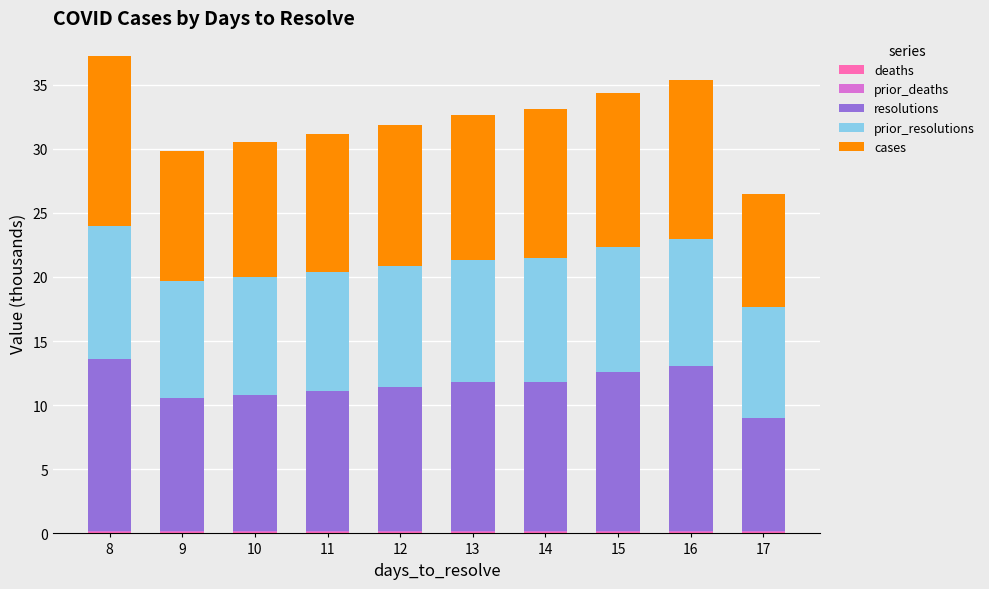

Count the deaths values in the range 0 to 1.

10